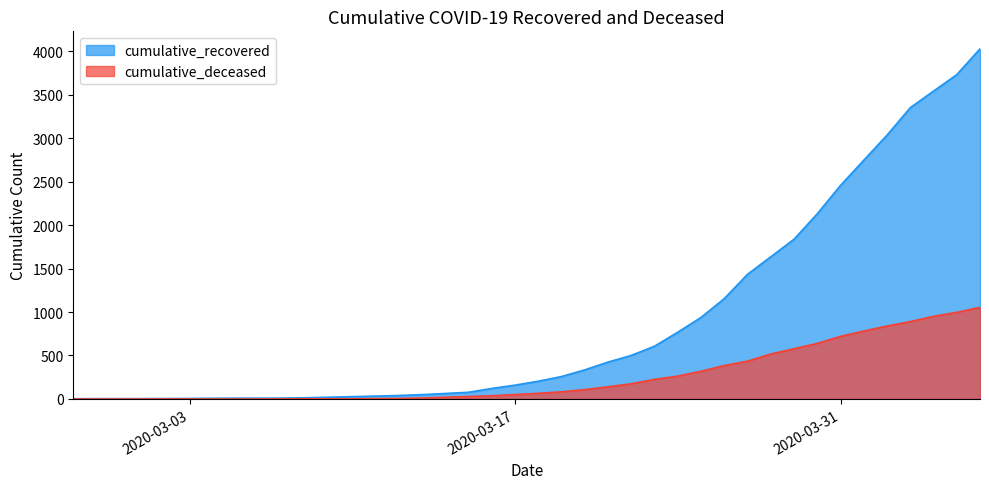

Reading left to right, what are all the values shown in this chart?

cumulative_recovered: 2020-02-27=3	2020-02-28=4	2020-02-29=4	2020-03-01=4	2020-03-02=5	2020-03-03=6	2020-03-04=8	2020-03-05=9	2020-03-06=9	2020-03-07=10	2020-03-08=14	2020-03-09=20	2020-03-10=27	2020-03-11=33	2020-03-12=40	2020-03-13=50	2020-03-14=63	2020-03-15=77	2020-03-16=121	2020-03-17=159	2020-03-18=204	2020-03-19=258	2020-03-20=335	2020-03-21=424	2020-03-22=501	2020-03-23=607	2020-03-24=768	2020-03-25=938	2020-03-26=1154	2020-03-27=1434	2020-03-28=1635	2020-03-29=1837	2020-03-30=2130	2020-03-31=2456	2020-04-01=2746	2020-04-02=3034	2020-04-03=3350	2020-04-04=3541	2020-04-05=3730	2020-04-06=4027
cumulative_deceased: 2020-02-27=0	2020-02-28=0	2020-02-29=0	2020-03-01=0	2020-03-02=0	2020-03-03=0	2020-03-04=0	2020-03-05=0	2020-03-06=0	2020-03-07=1	2020-03-08=2	2020-03-09=2	2020-03-10=2	2020-03-11=4	2020-03-12=6	2020-03-13=11	2020-03-14=20	2020-03-15=28	2020-03-16=37	2020-03-17=51	2020-03-18=65	2020-03-19=82	2020-03-20=108	2020-03-21=140	2020-03-22=175	2020-03-23=225	2020-03-24=263	2020-03-25=319	2020-03-26=384	2020-03-27=435	2020-03-28=517	2020-03-29=578	2020-03-30=639	2020-03-31=720	2020-04-01=781	2020-04-02=839	2020-04-03=890	2020-04-04=950	2020-04-05=996	2020-04-06=1054